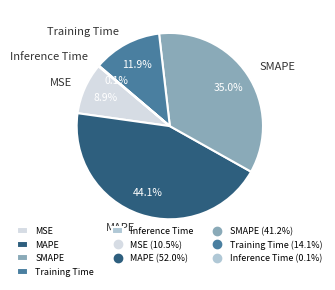

Does MAPE represent more than half of the total?

No